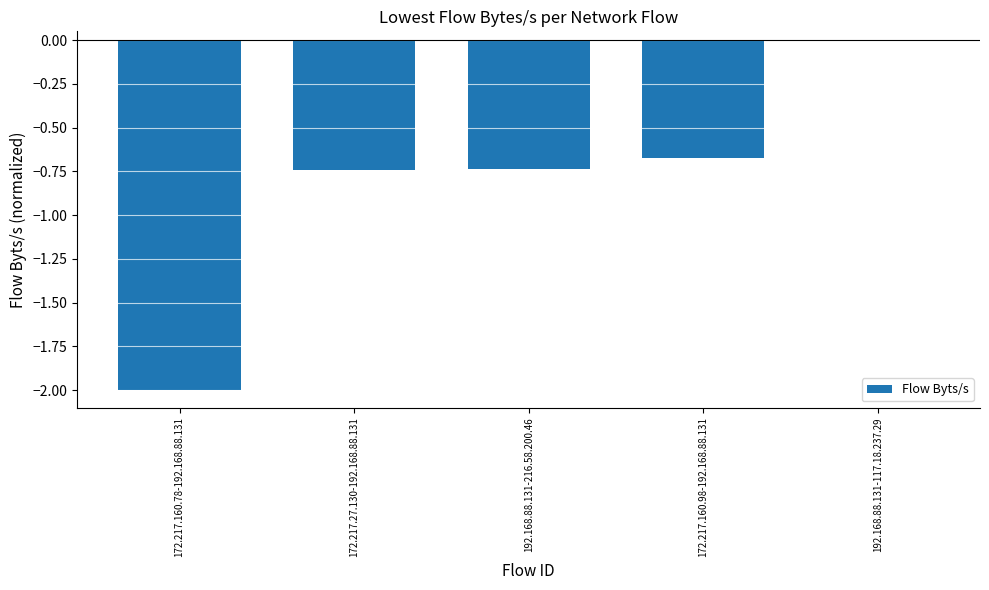

What is the sum of all values?

-4.2